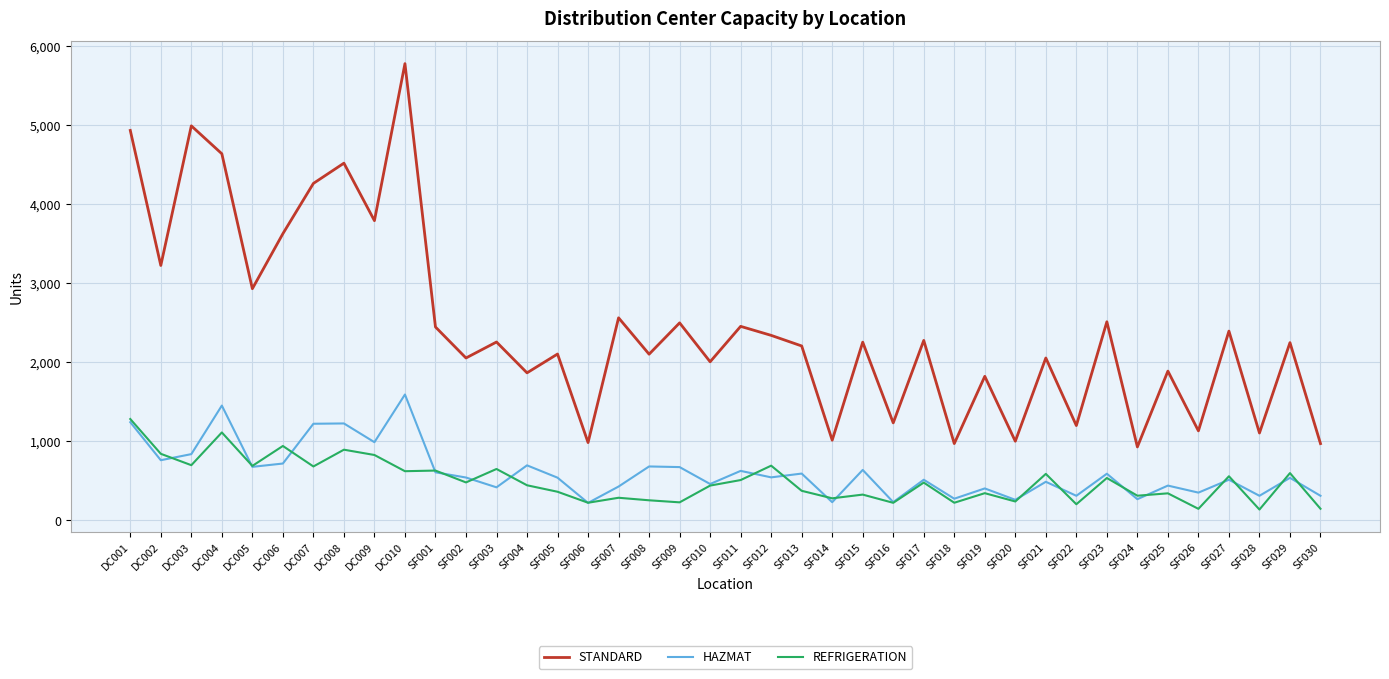

Rank the series at SF008 from lowest to highest value.

REFRIGERATION, HAZMAT, STANDARD